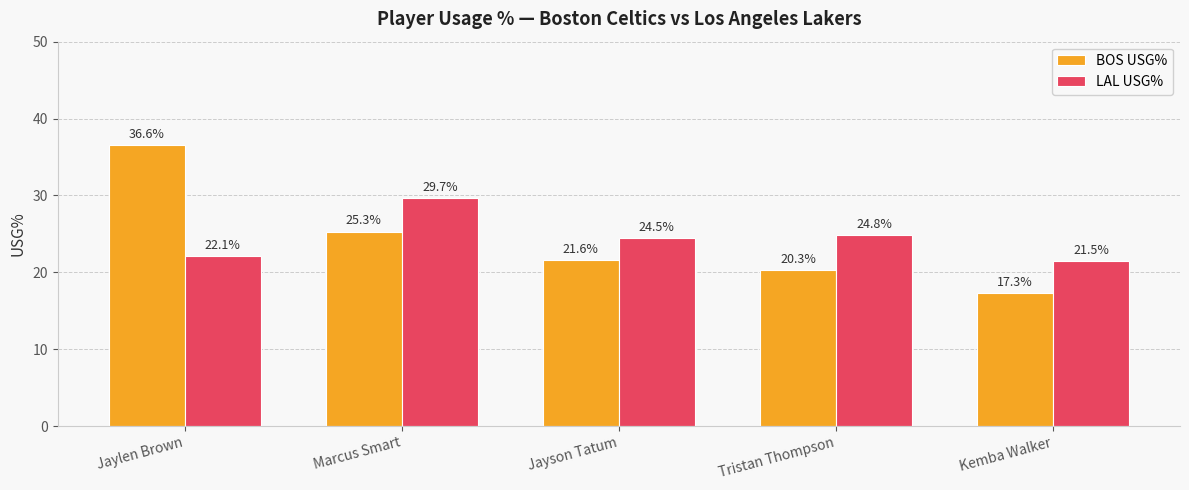

At which category is the sum across all series the highest?

Jaylen Brown